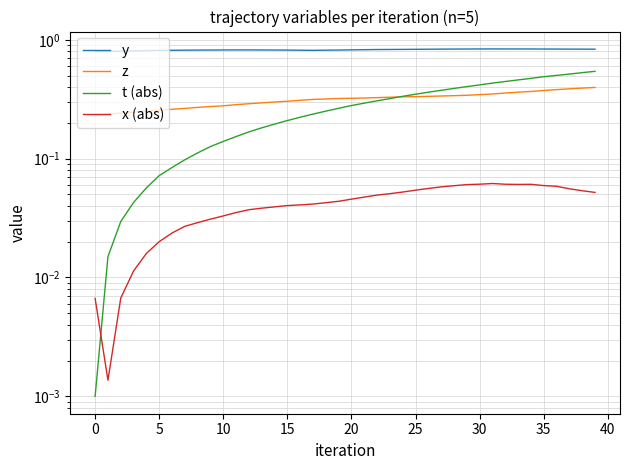

Which series has the largest range (max minus min)?

t (abs)